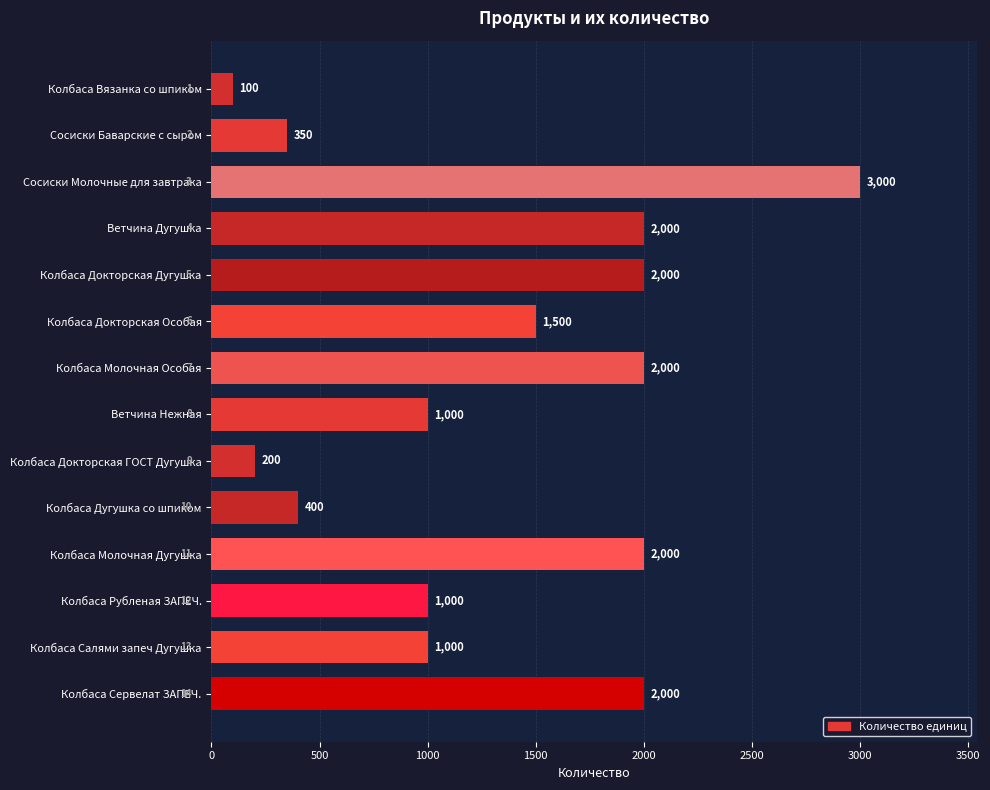

At which label is the value closest to 1550?

Колбаса Докторская Особая